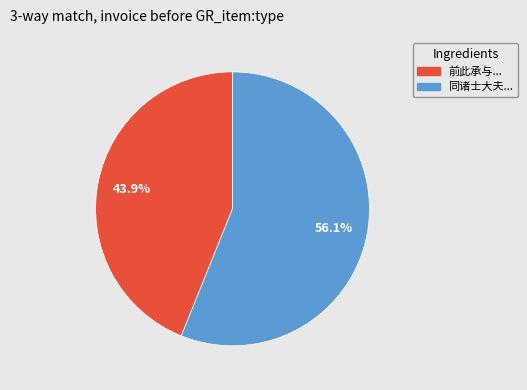

Does any single category account for the majority?

Yes